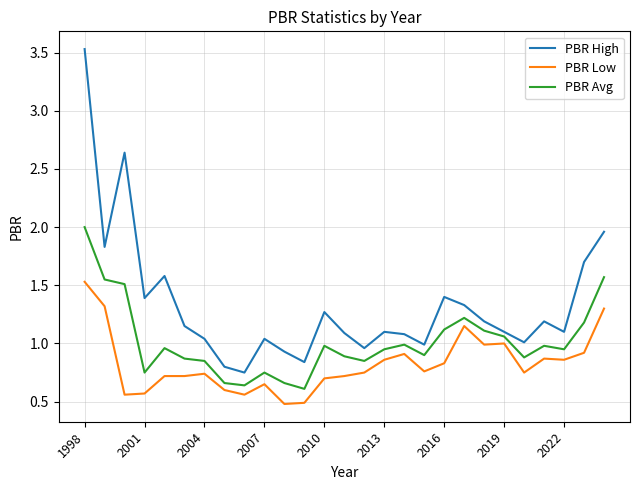

At how many categories does at least one series exceed 3?

1